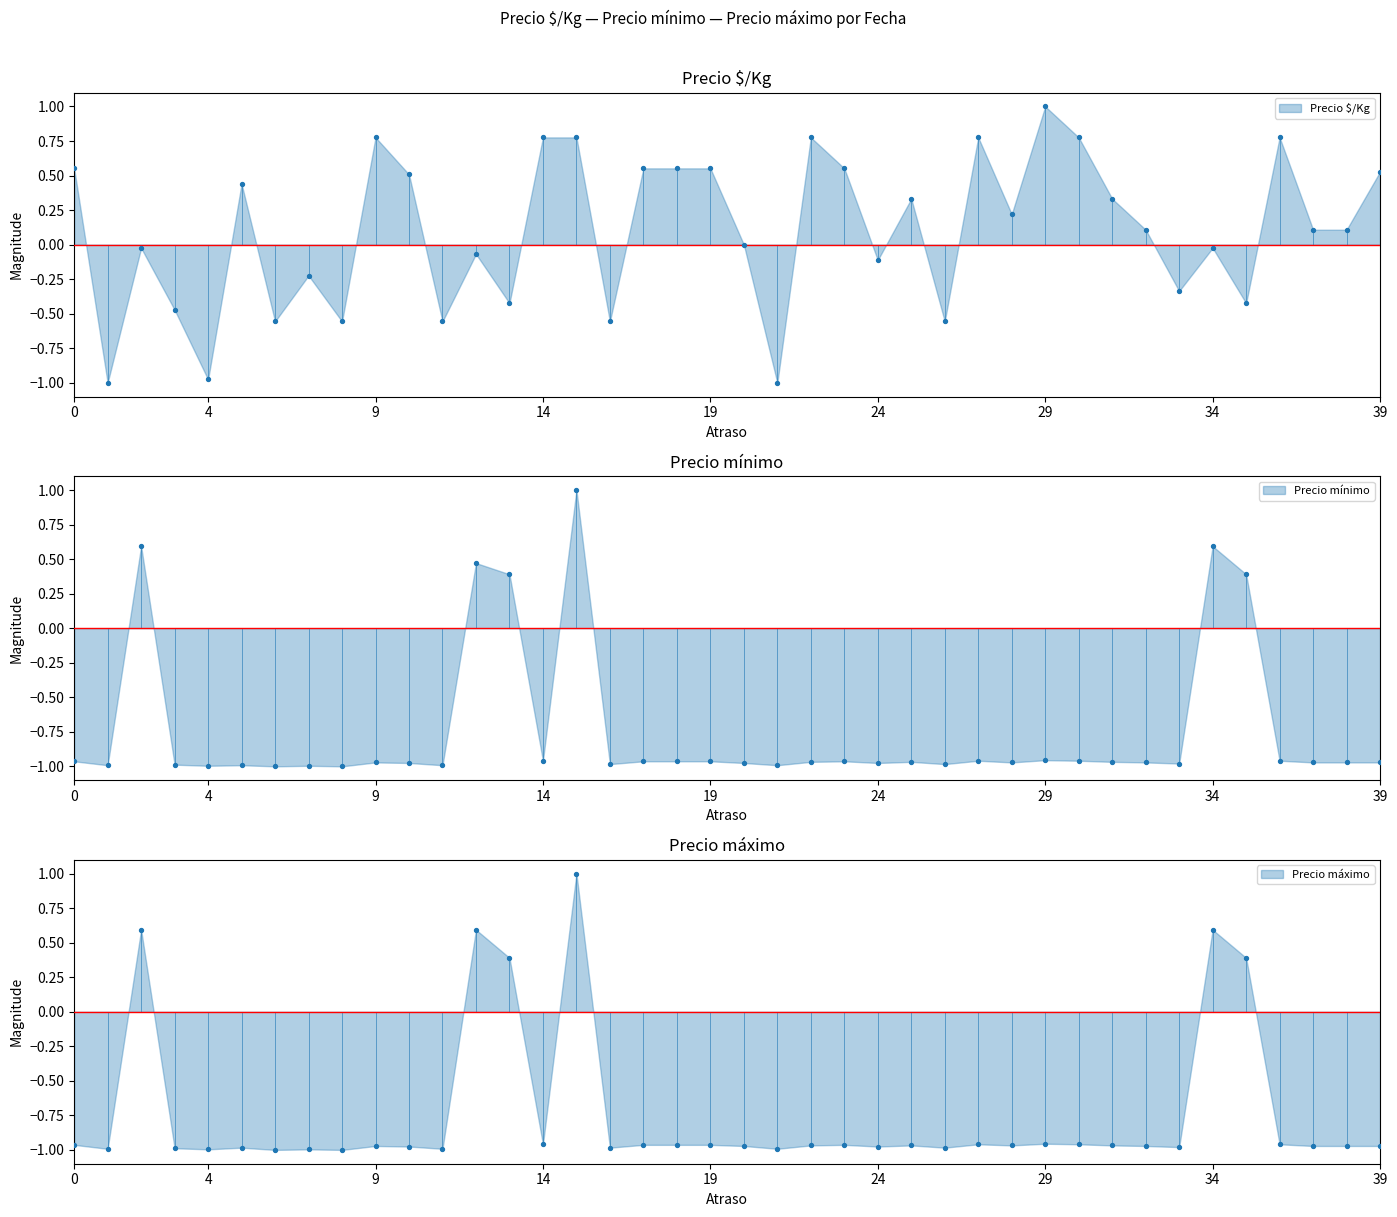

What are all the series names shown in the legend?

Precio $/Kg, Precio mínimo, Precio máximo